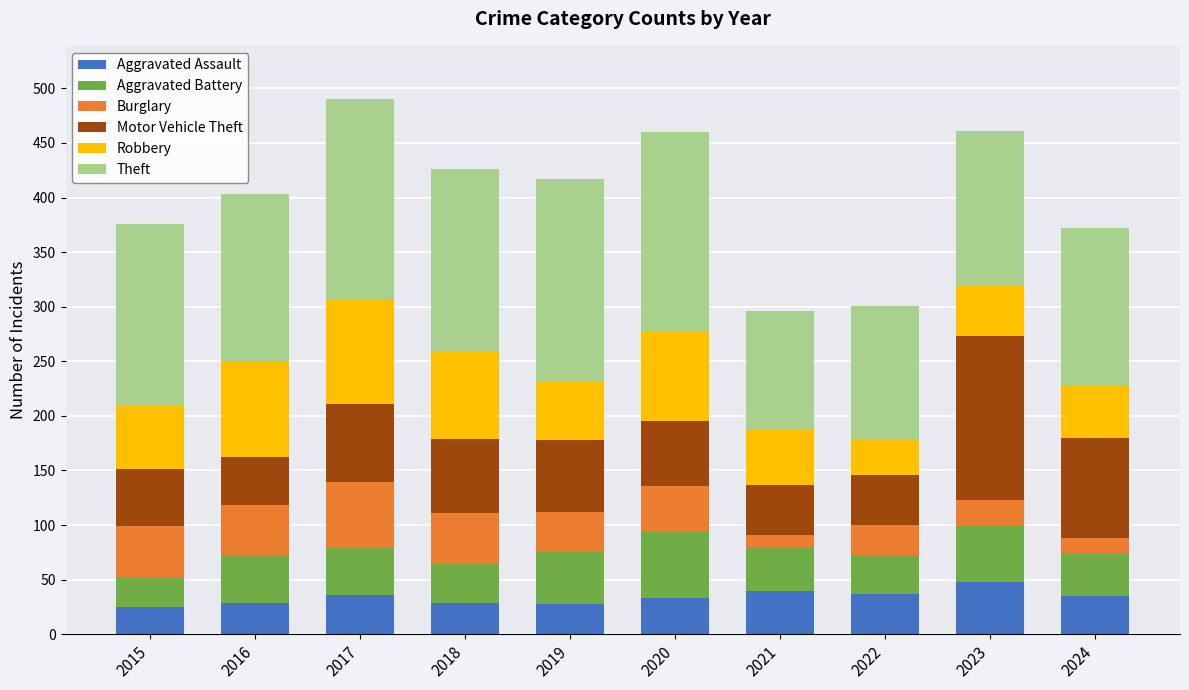

What is the maximum value for Aggravated Assault?

48